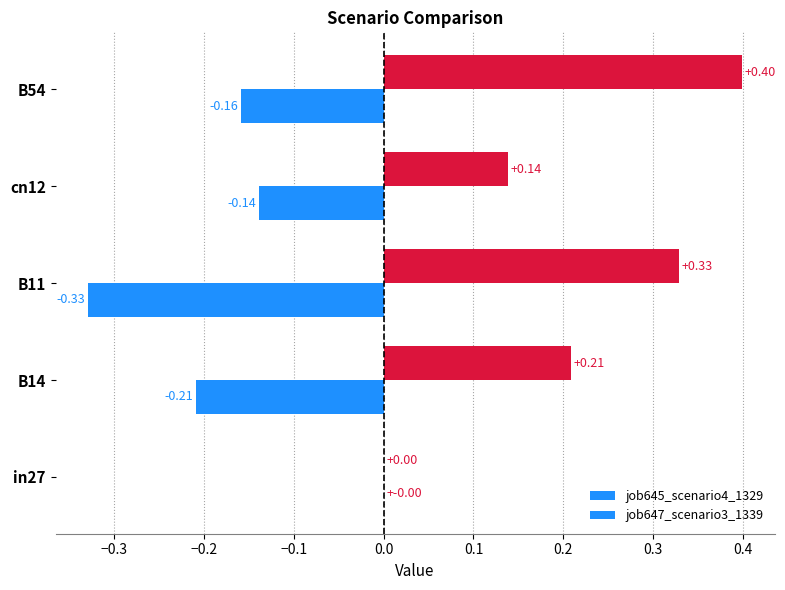

Count the number of categories in the chart.

5